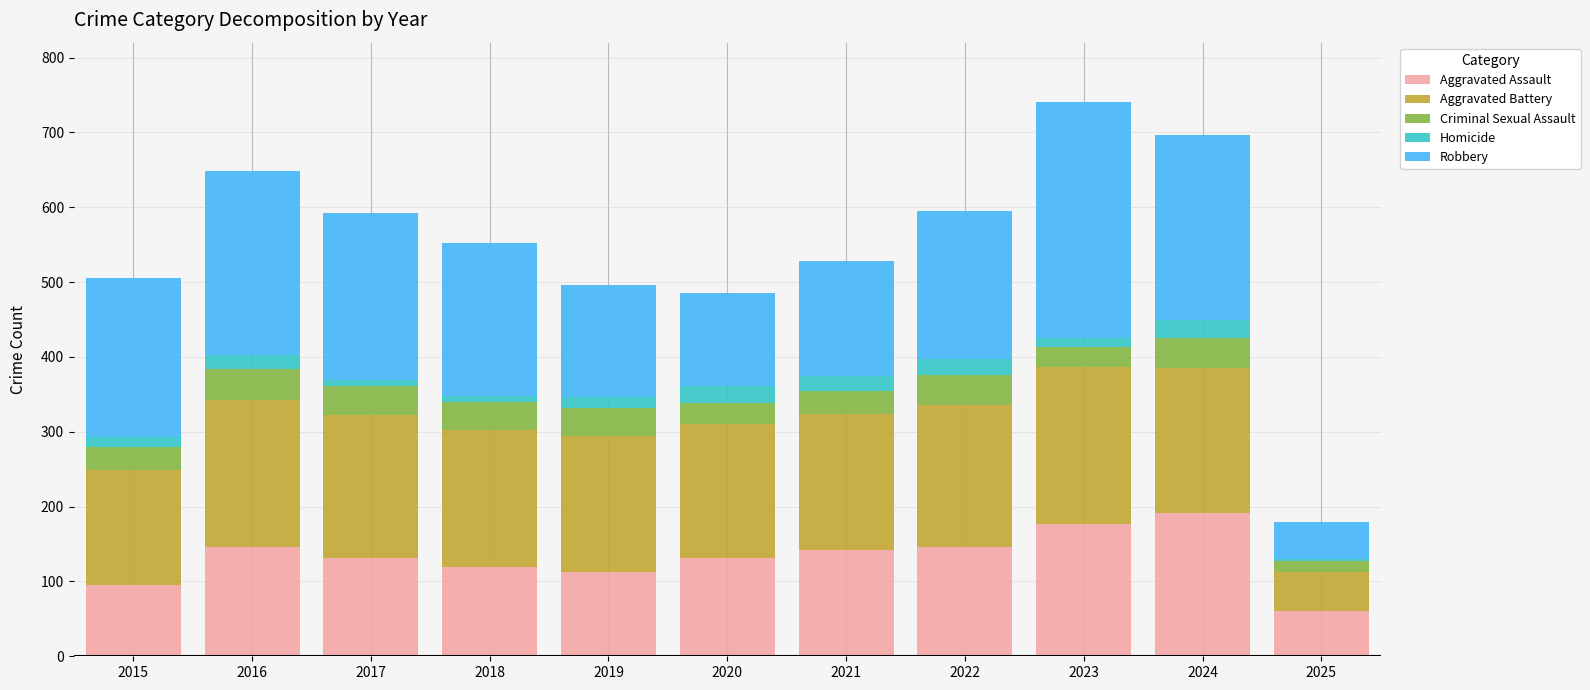

What is the sum of the Aggravated Assault values at 2018 and 2021?

261